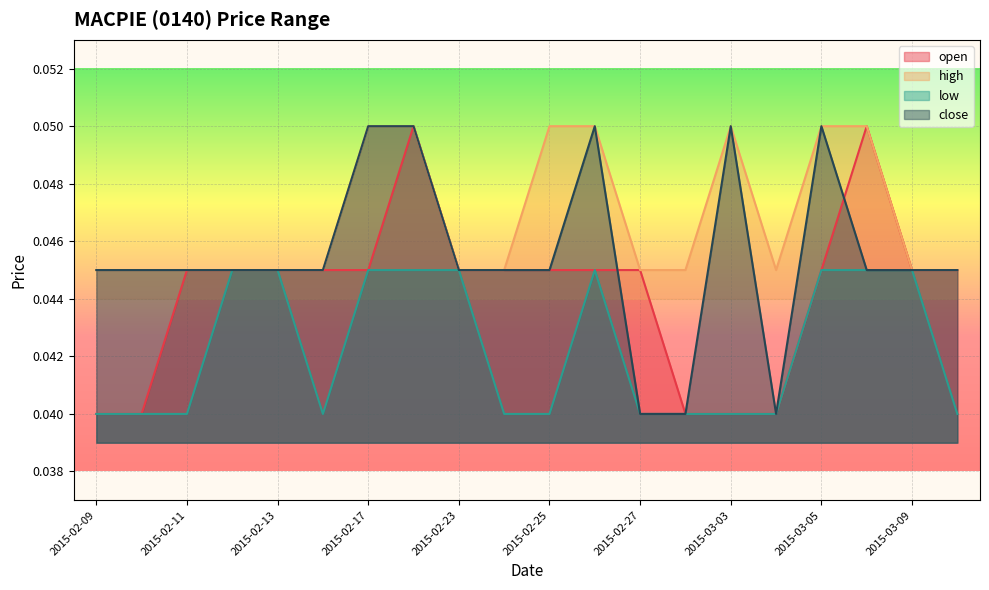

List the labels in order of open value, smallest first.

2015-02-09, 2015-02-10, 2015-03-02, 2015-03-03, 2015-03-04, 2015-02-11, 2015-02-12, 2015-02-13, 2015-02-16, 2015-02-17, 2015-02-23, 2015-02-24, 2015-02-25, 2015-02-26, 2015-02-27, 2015-03-05, 2015-03-09, 2015-03-10, 2015-02-18, 2015-03-06